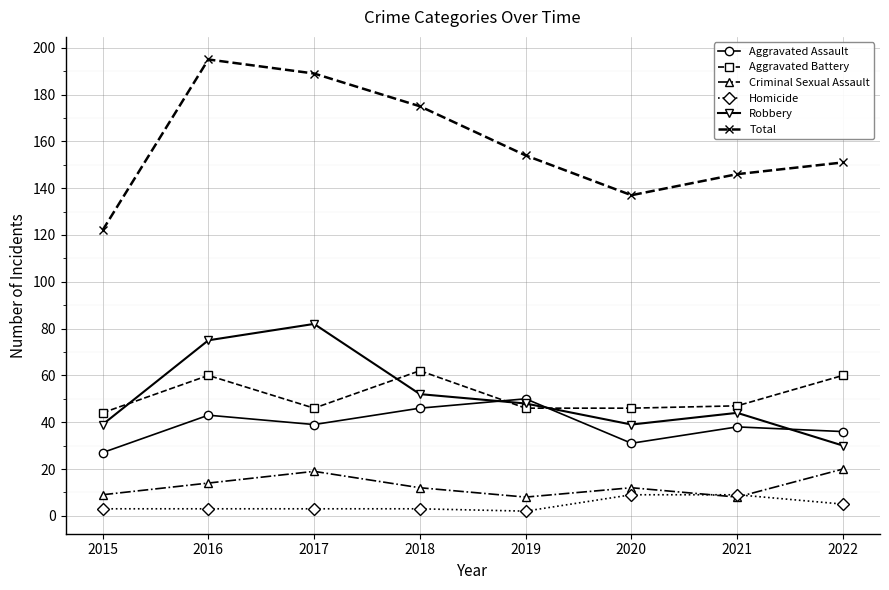

Does the chart display data point markers on the line(s)?

Yes